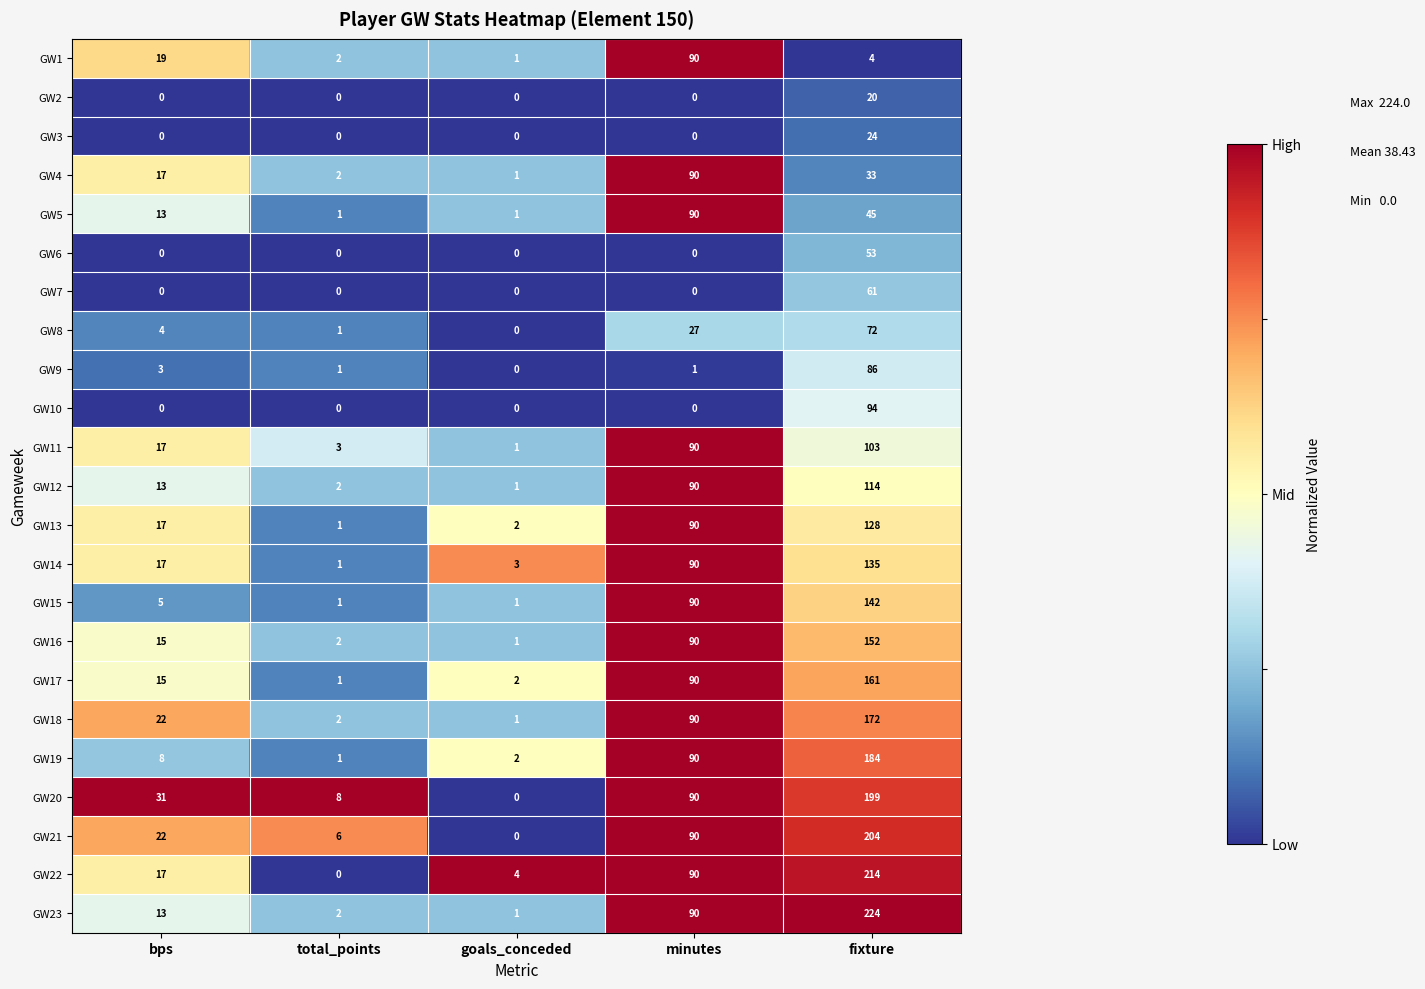

What is the total value across all series at bps?

268